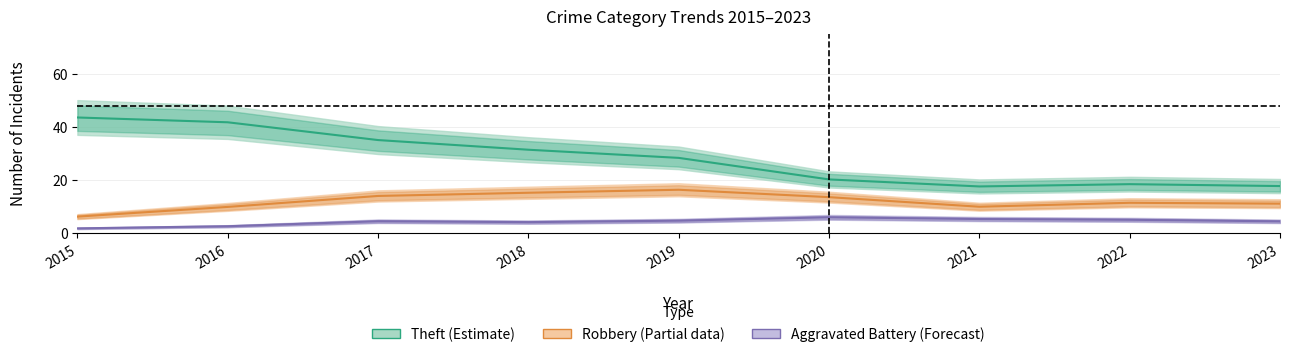

How many data points in Total are less than 48?

4